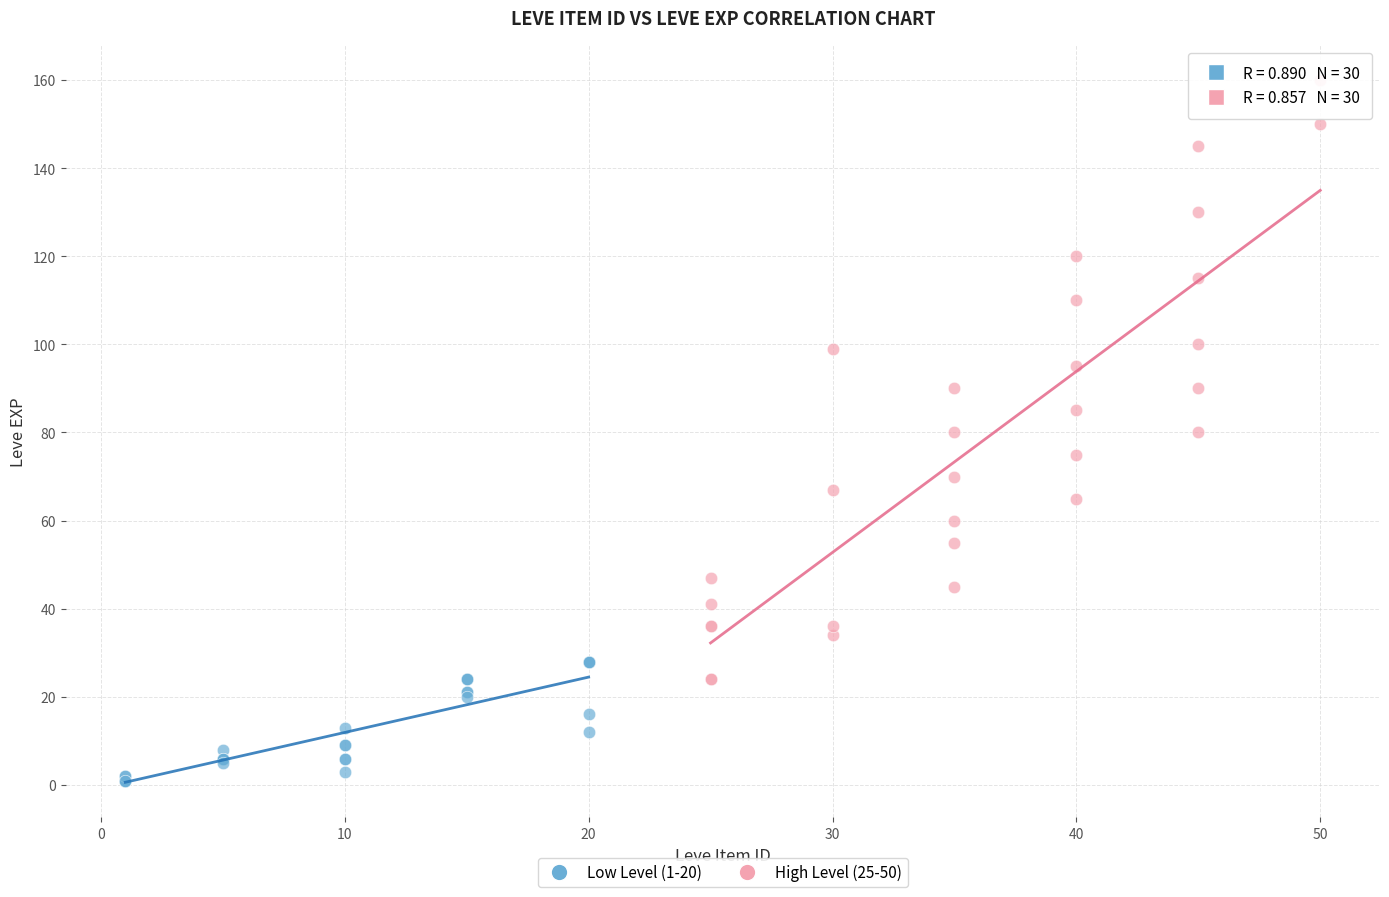

Which series has the largest Y range (max minus min)?

High Level (25-50)